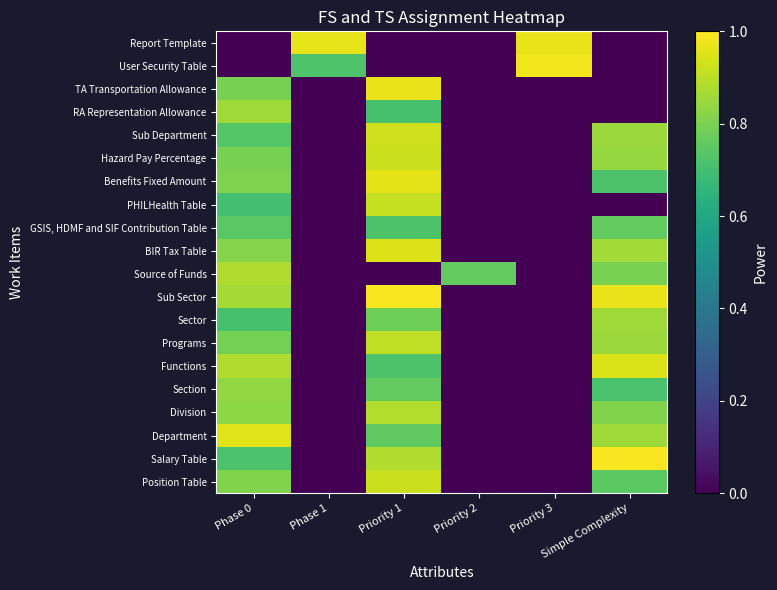

What is the total value across all series at Phase 1?

1.7